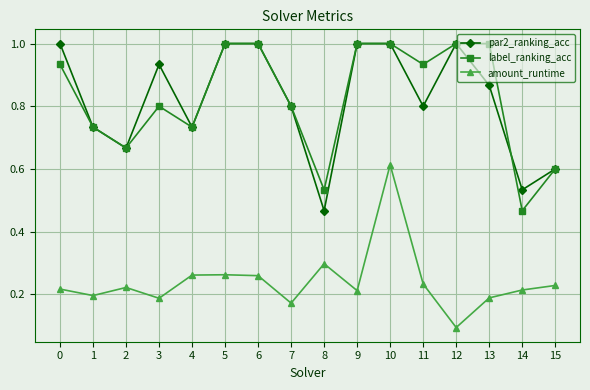

In par2_ranking_acc, how many points are lower than both neighbors (excluding endpoints)?

5